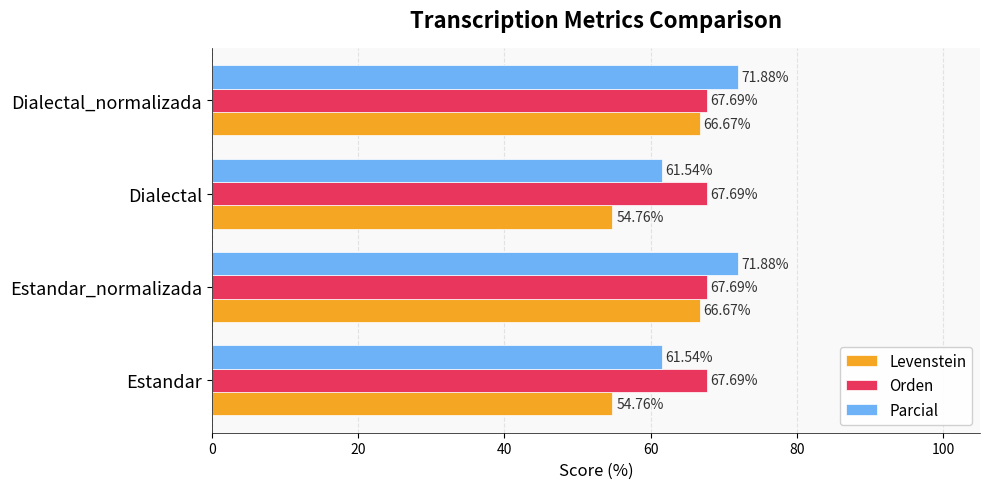

What is the difference between the maximum and minimum values in the Parcial series?

10.3